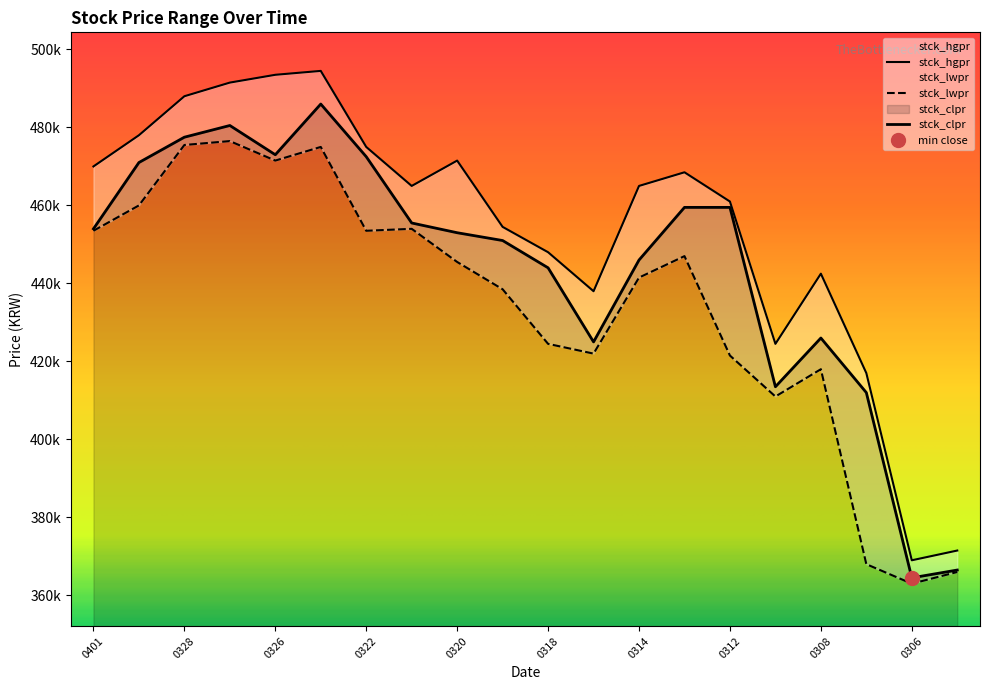

Is the value of stck_hgpr at 20240307 greater than the value of stck_lwpr at 20240305?

Yes